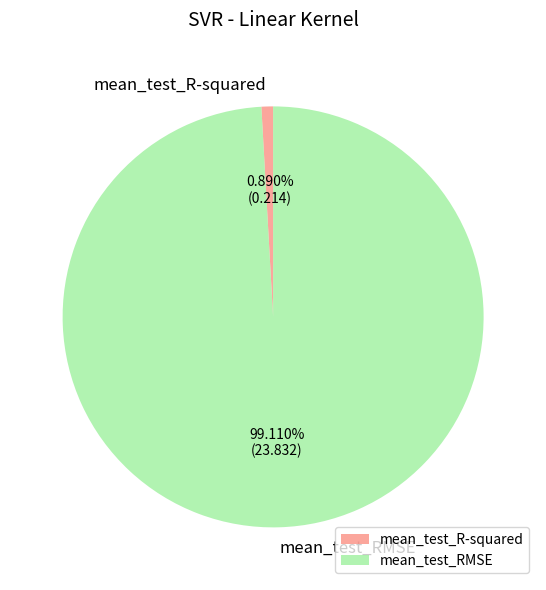

Which category accounts for the majority?

mean_test_RMSE